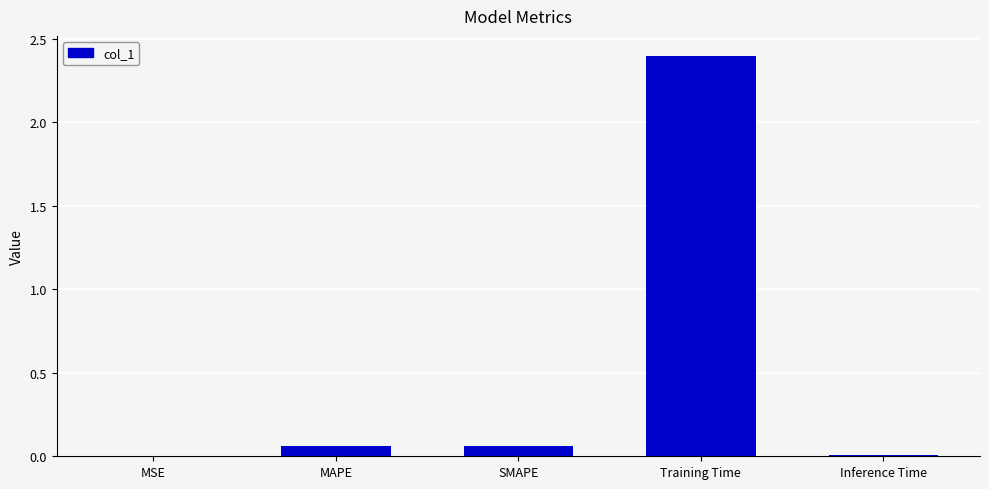

What is the change in value from SMAPE to Training Time?

+2.3